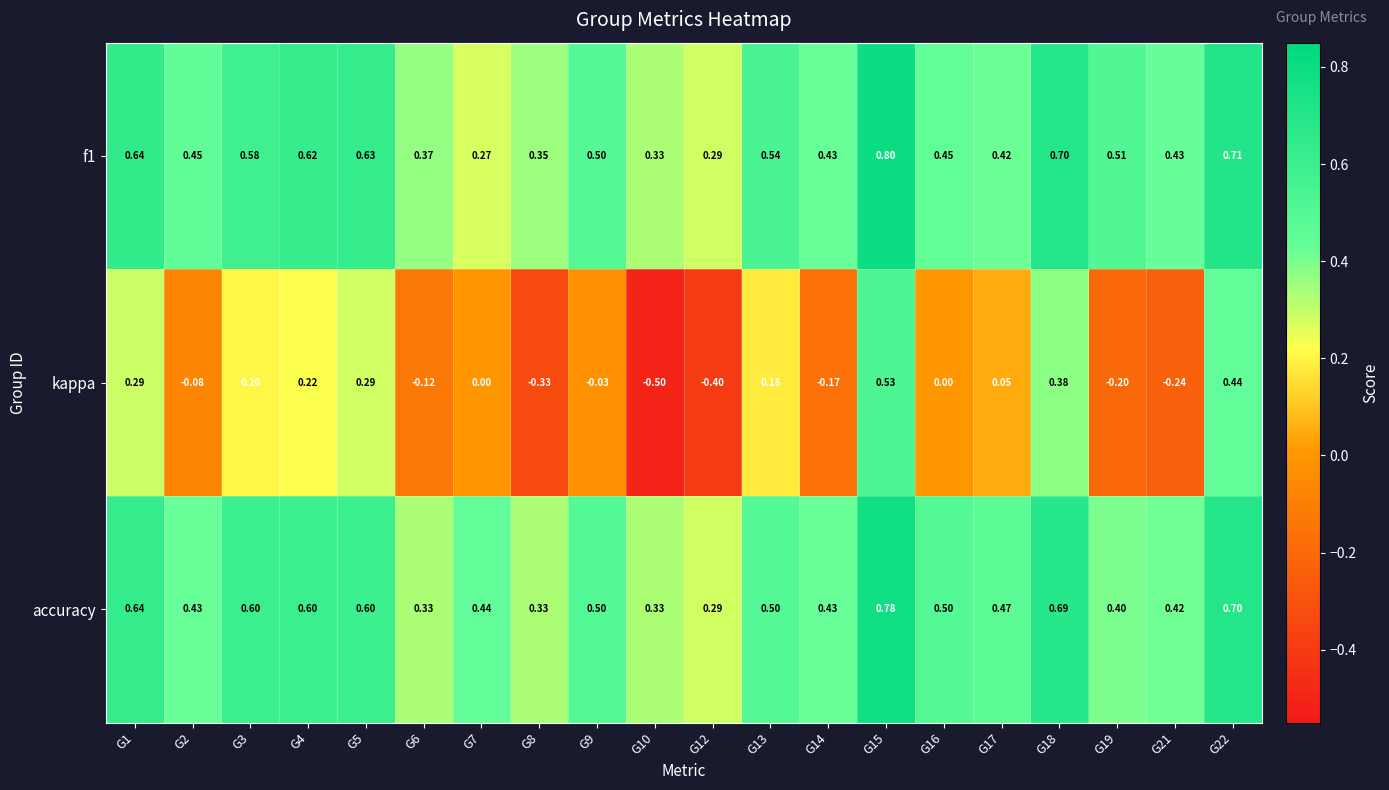

Between G8 and G16, which series saw the biggest shift?

kappa